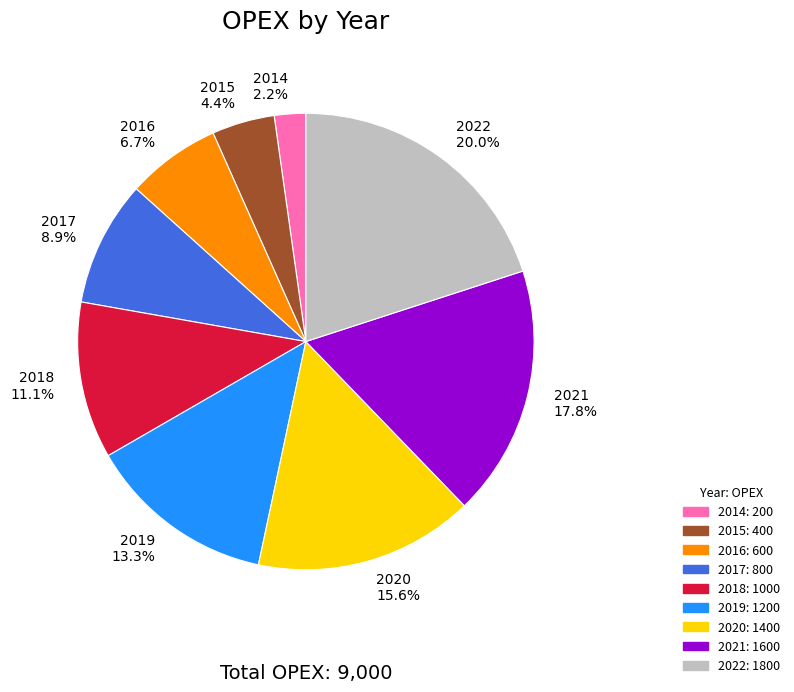

True or false: 2017 accounts for 9% of the total.

True